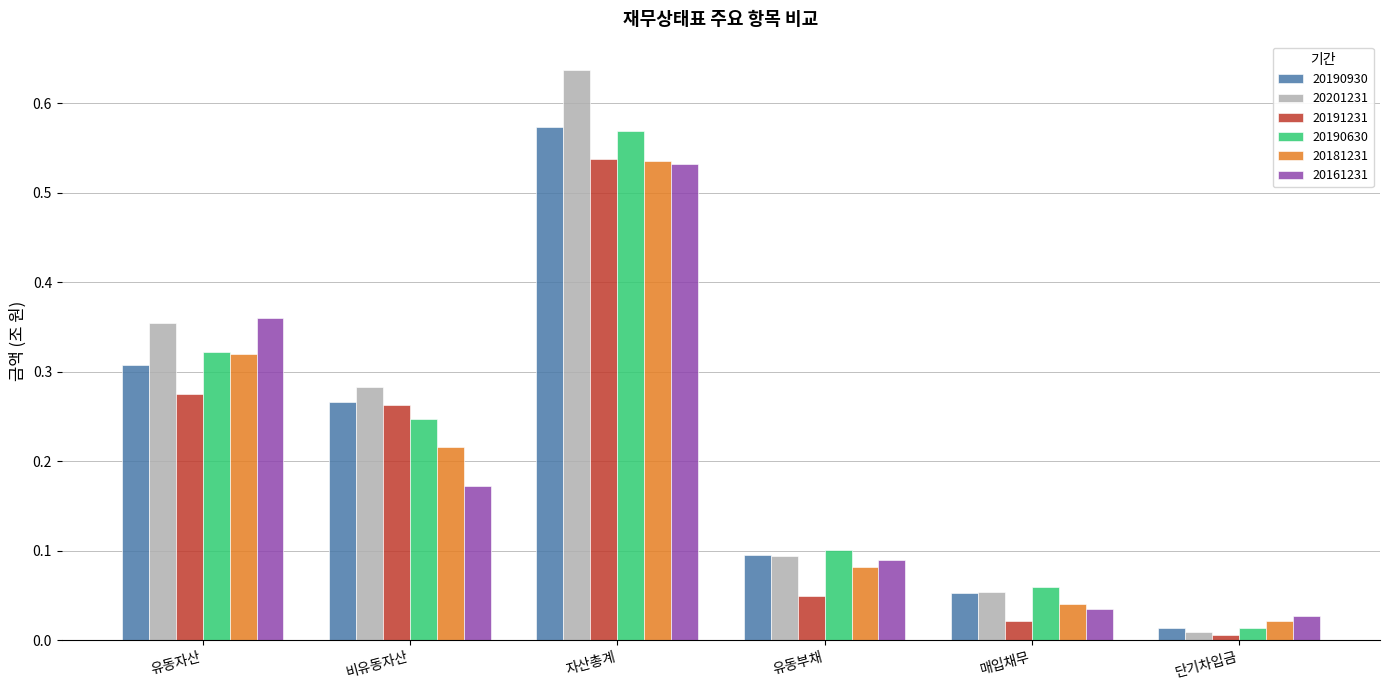

What is the sum of all 20191231 values?

1.2